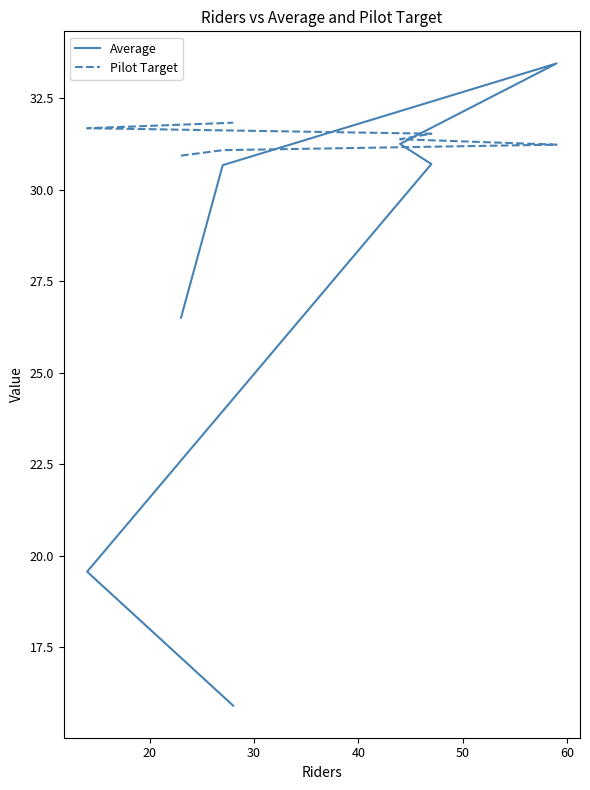

Is the value of Pilot Target at 30 greater than the value of Average at 20?

Yes